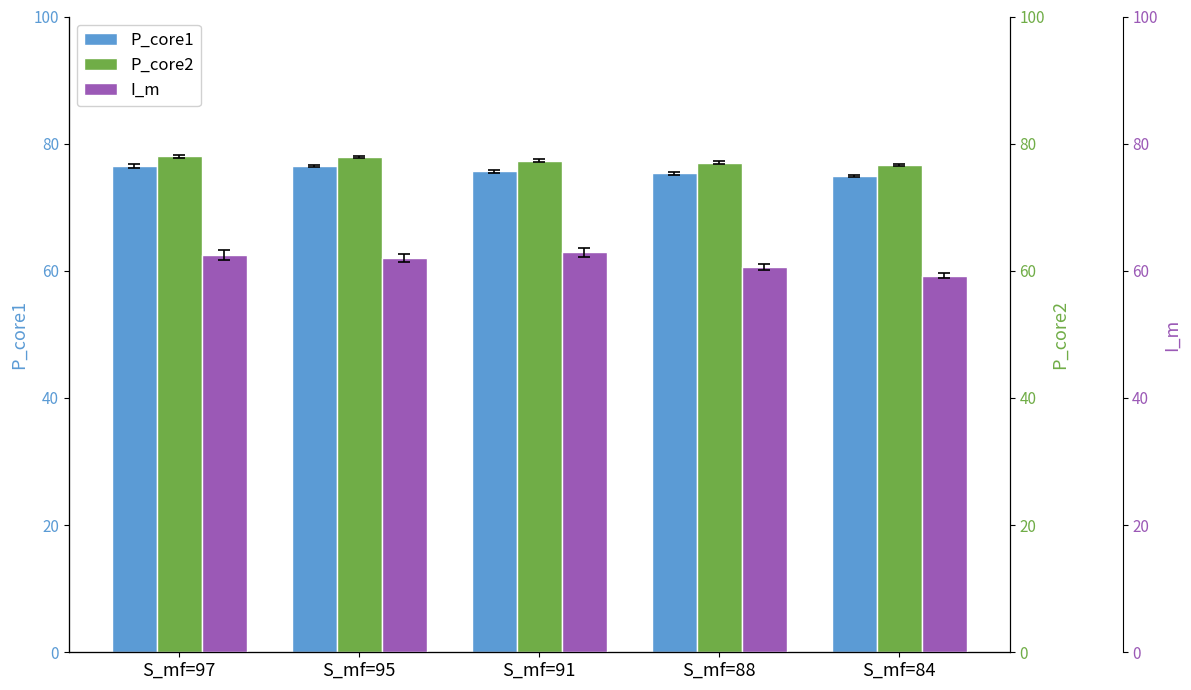

Which series has the widest spread of values?

I_m